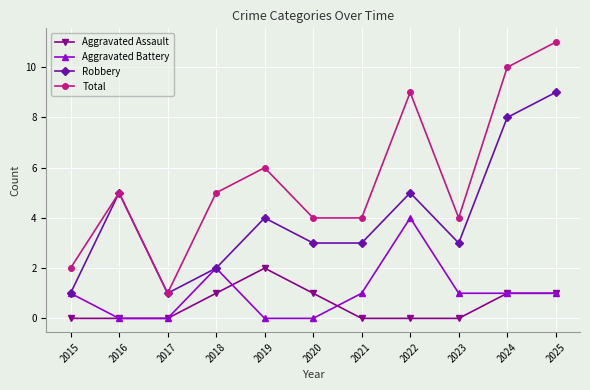

What is the approximate value of Total at 2016, to the nearest 5?

5